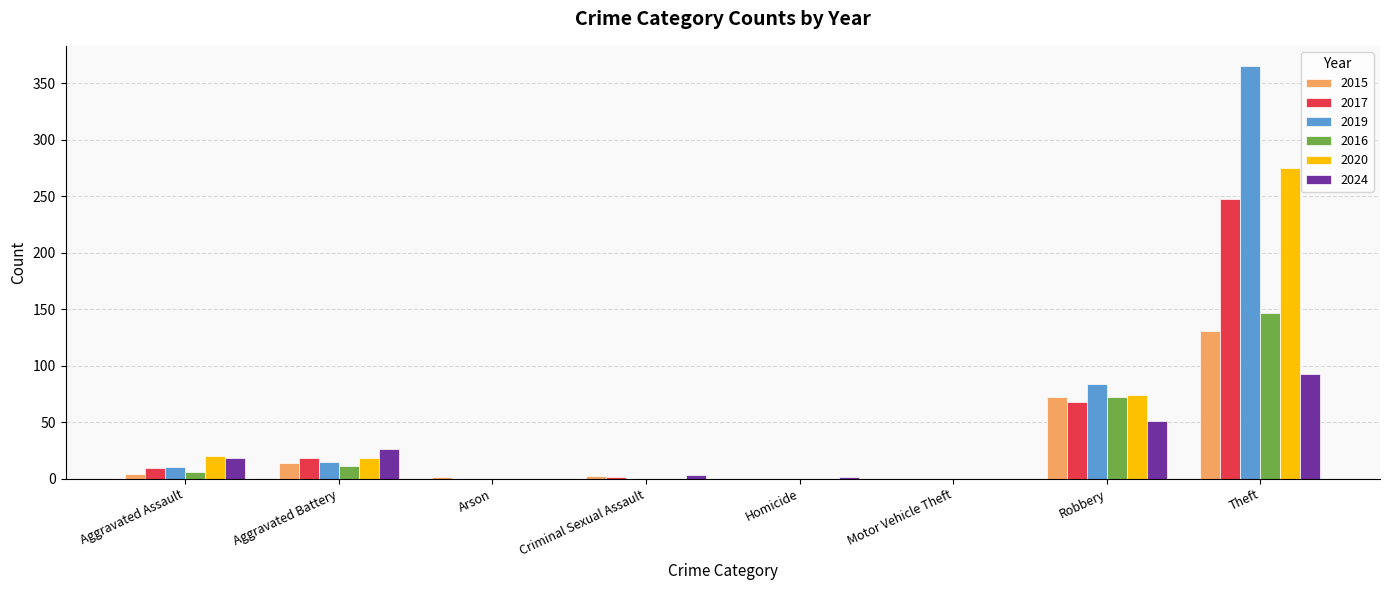

Count the number of data series in this chart.

6